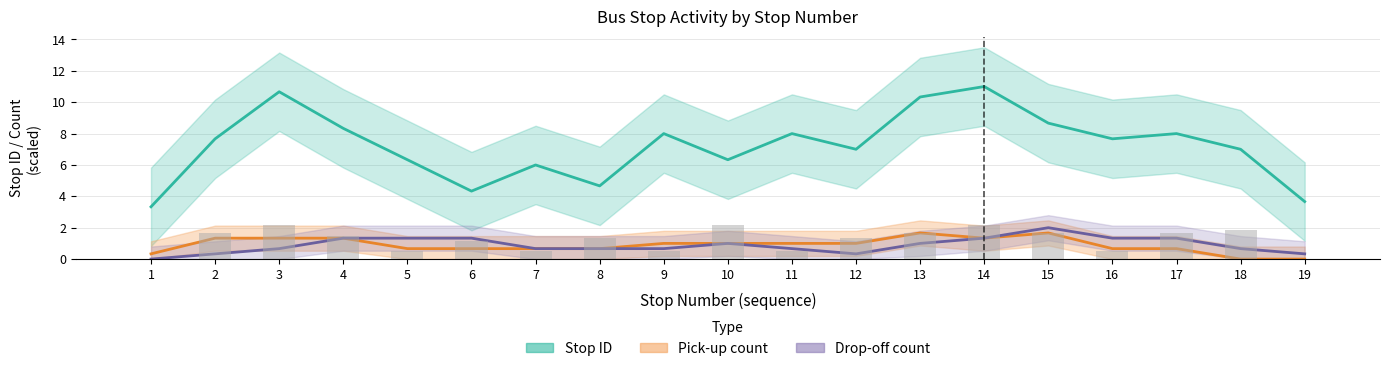

True or false: Pick-up count has a value of 2.4 at 14.

False